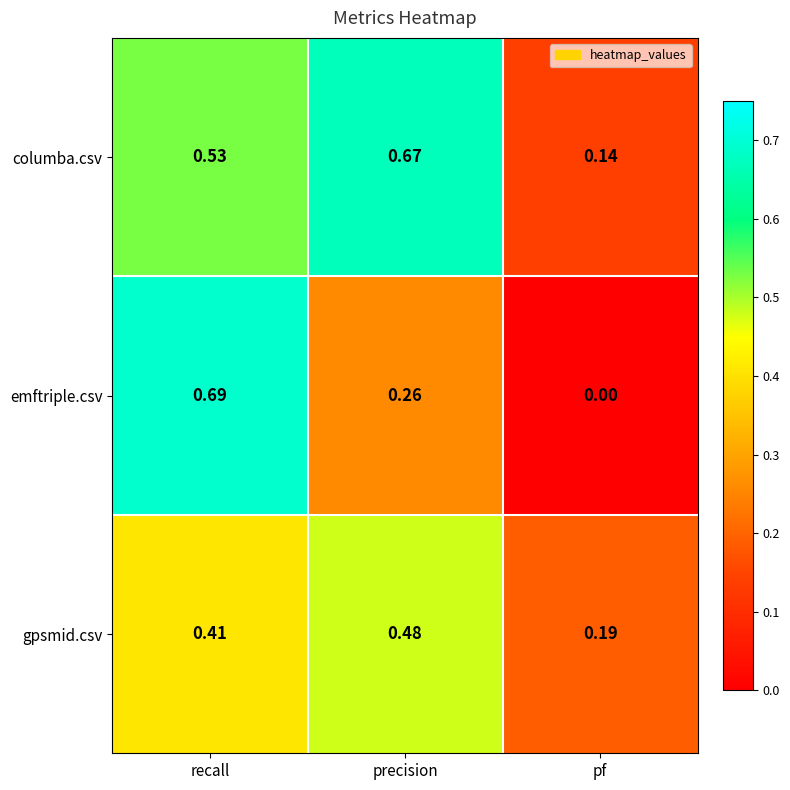

At which label does columba.csv reach its minimum?

pf